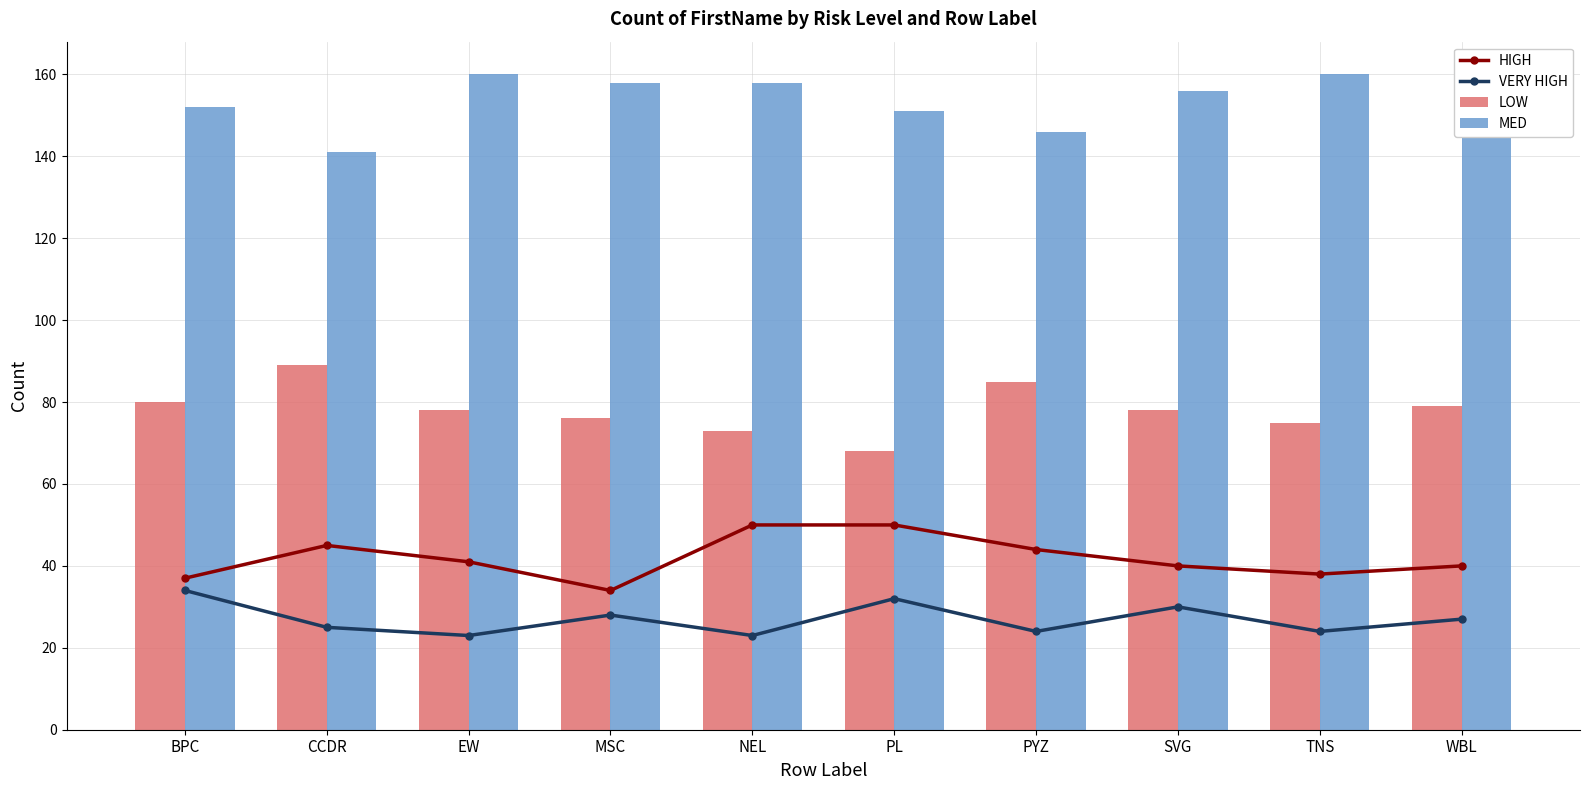

What is the label of the 3rd bar from the right?

SVG